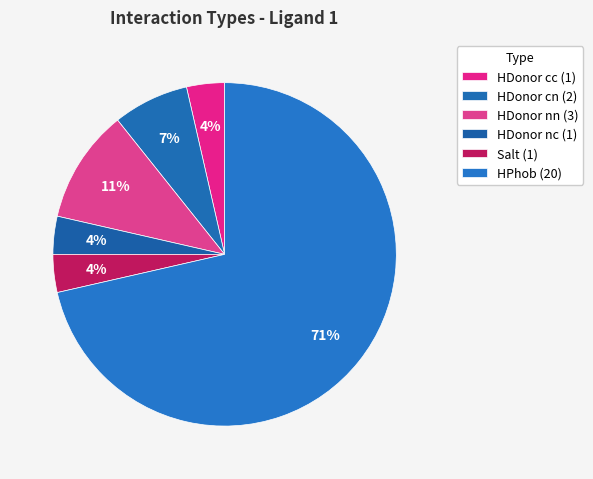

What percentage do Salt and HDonor cn together represent?

10.7%